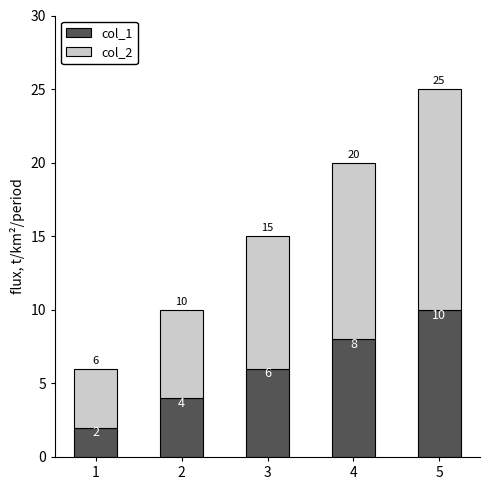

True or false: col_1 has a value of 8 at 4.

True